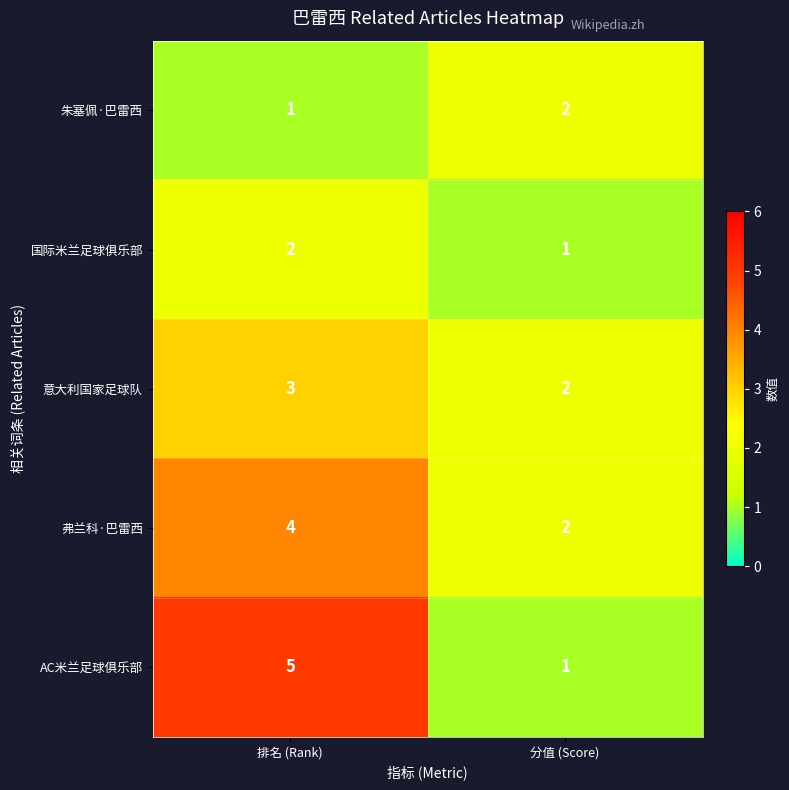

What is the maximum value for AC米兰足球俱乐部?

5